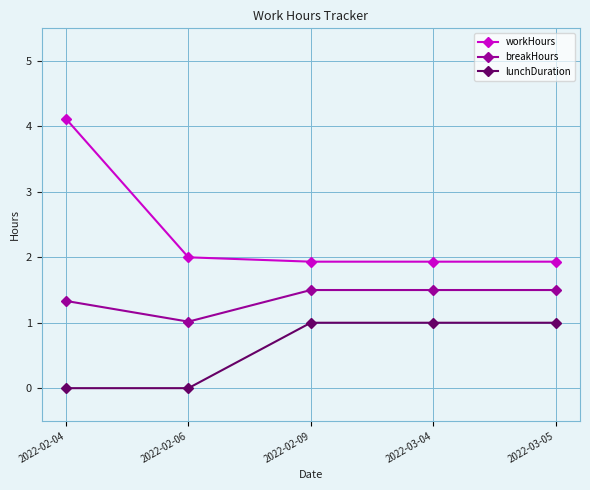

Rank the series by their maximum value, from lowest to highest.

lunchDuration, breakHours, workHours